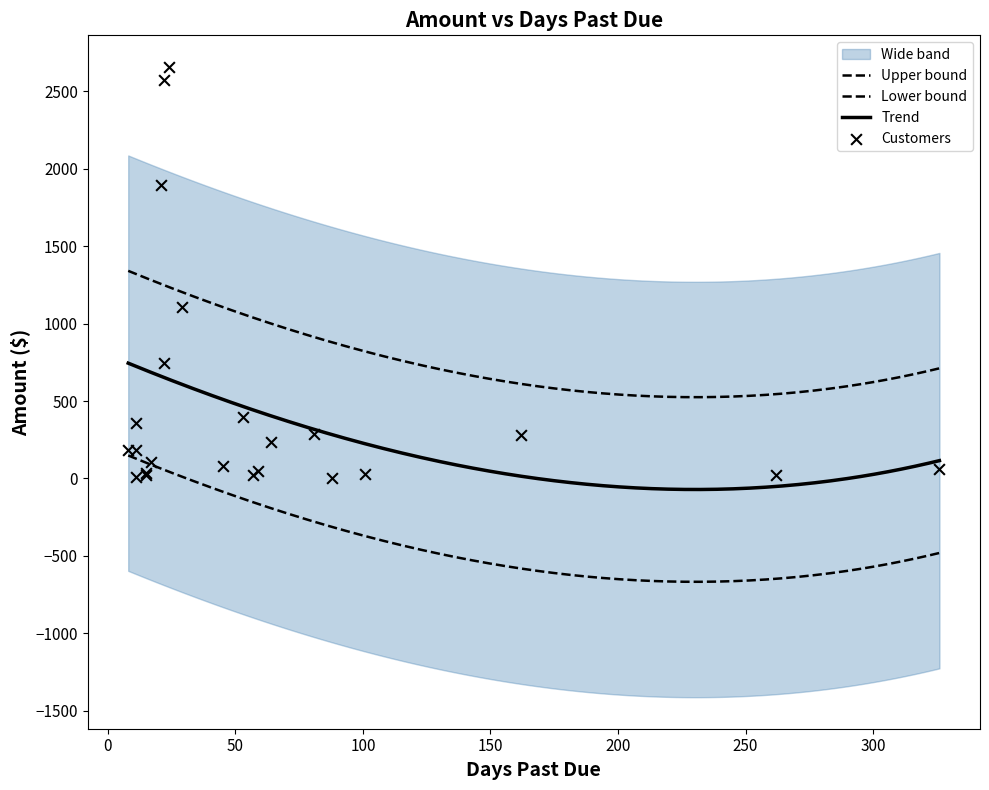

What is the change in value from 11 to 29?

+1095.5